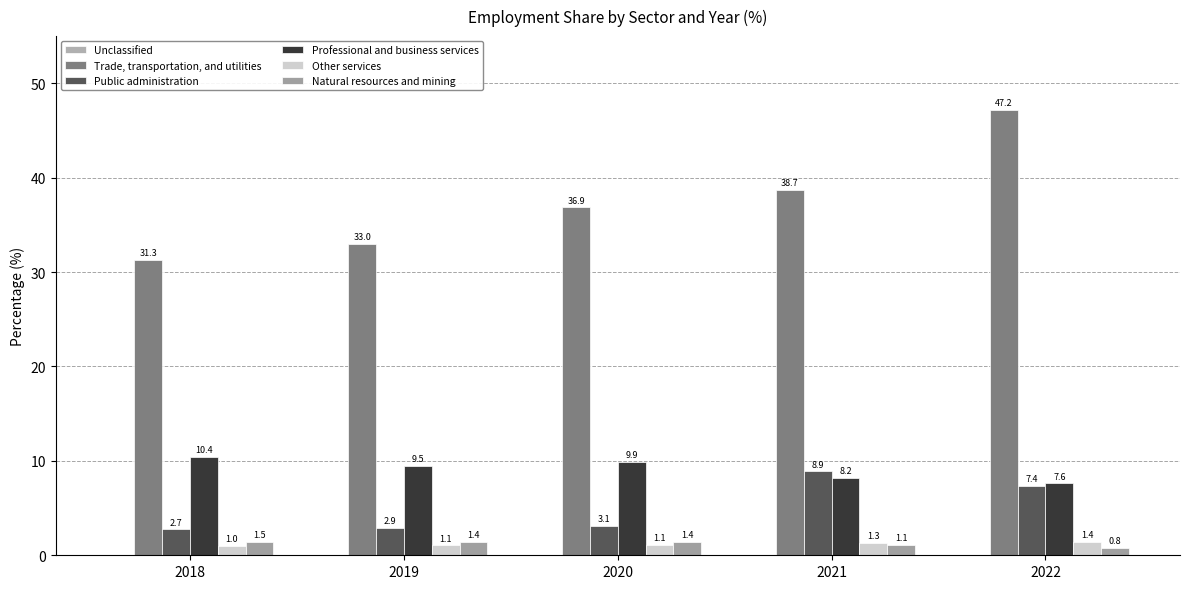

How many groups of bars are there?

5